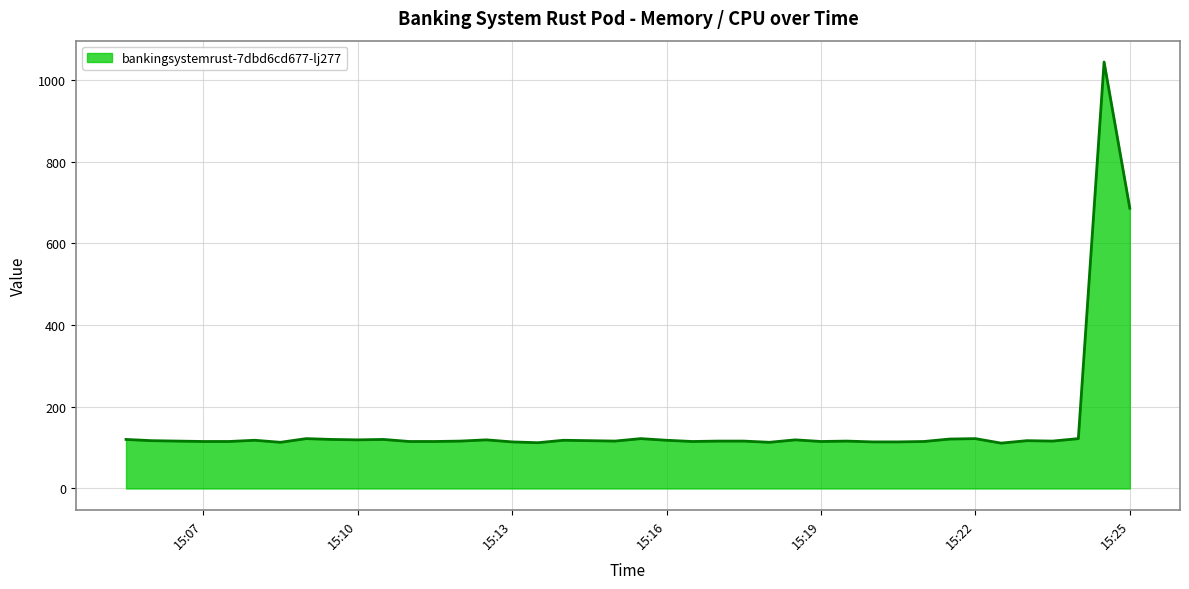

What is the difference between the maximum and second lowest values?

932